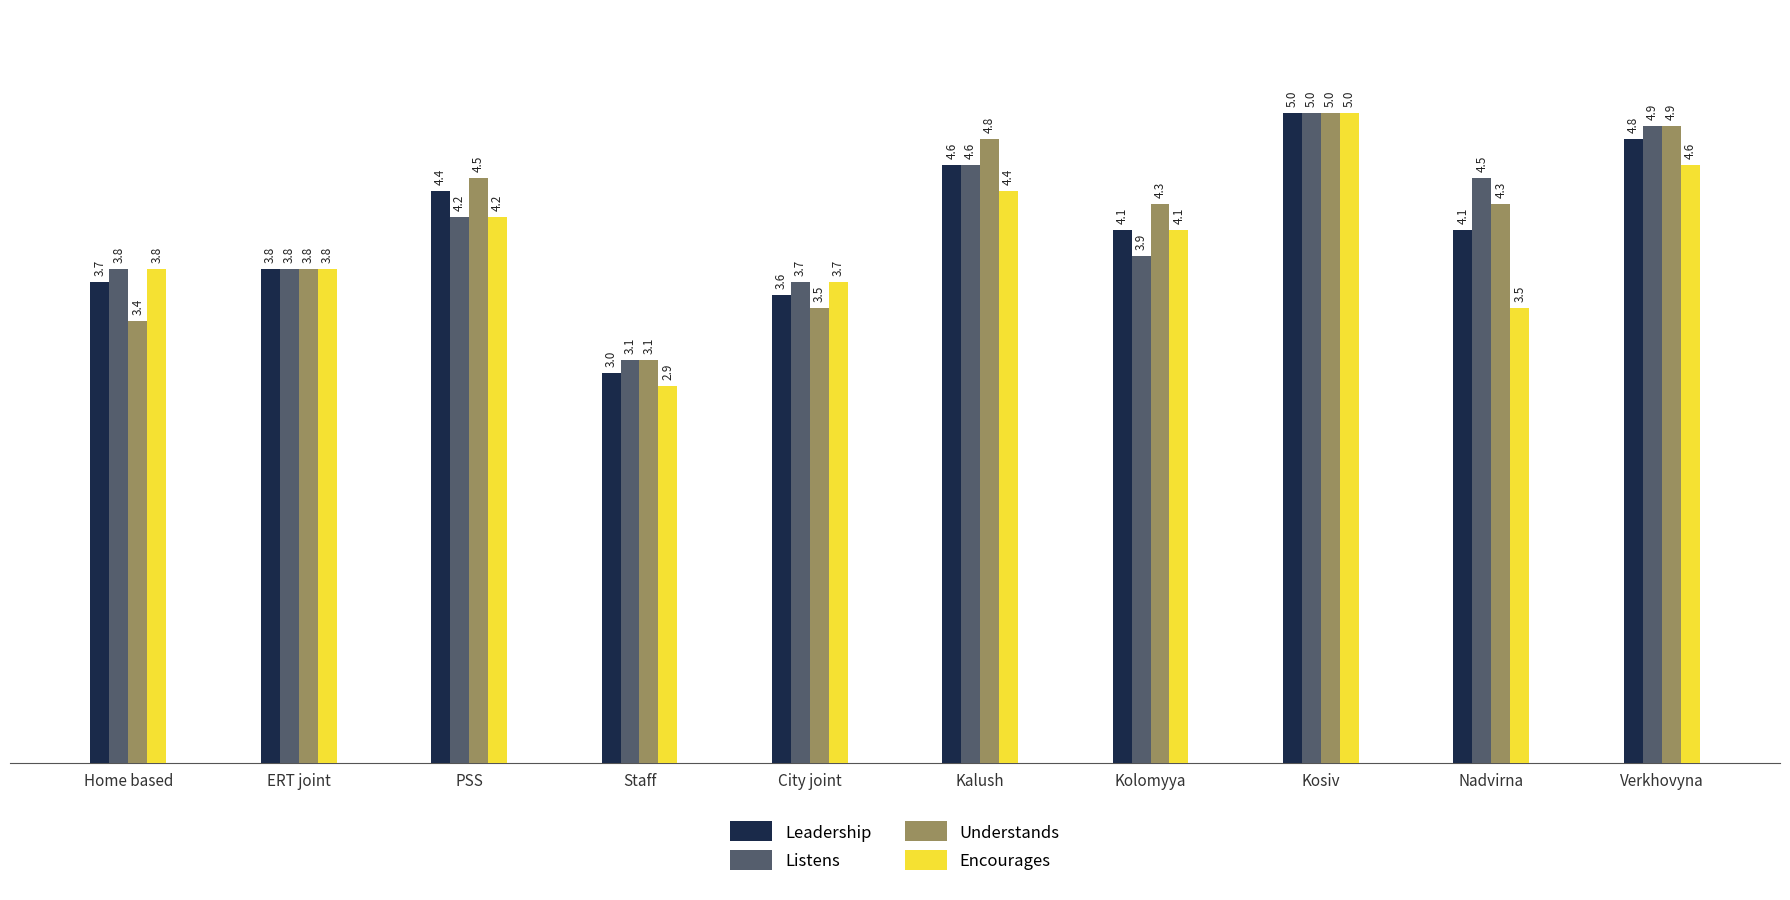

Reading left to right, extract all data points from this chart.

Leadership: Home based=3.7	ERT joint=3.8	PSS=4.4	Staff=3.0	City joint=3.6	Kalush=4.6	Kolomyya=4.1	Kosiv=5.0	Nadvirna=4.1	Verkhovyna=4.8
Listens: Home based=3.8	ERT joint=3.8	PSS=4.2	Staff=3.1	City joint=3.7	Kalush=4.6	Kolomyya=3.9	Kosiv=5.0	Nadvirna=4.5	Verkhovyna=4.9
Understands: Home based=3.4	ERT joint=3.8	PSS=4.5	Staff=3.1	City joint=3.5	Kalush=4.8	Kolomyya=4.3	Kosiv=5.0	Nadvirna=4.3	Verkhovyna=4.9
Encourages: Home based=3.8	ERT joint=3.8	PSS=4.2	Staff=2.9	City joint=3.7	Kalush=4.4	Kolomyya=4.1	Kosiv=5.0	Nadvirna=3.5	Verkhovyna=4.6